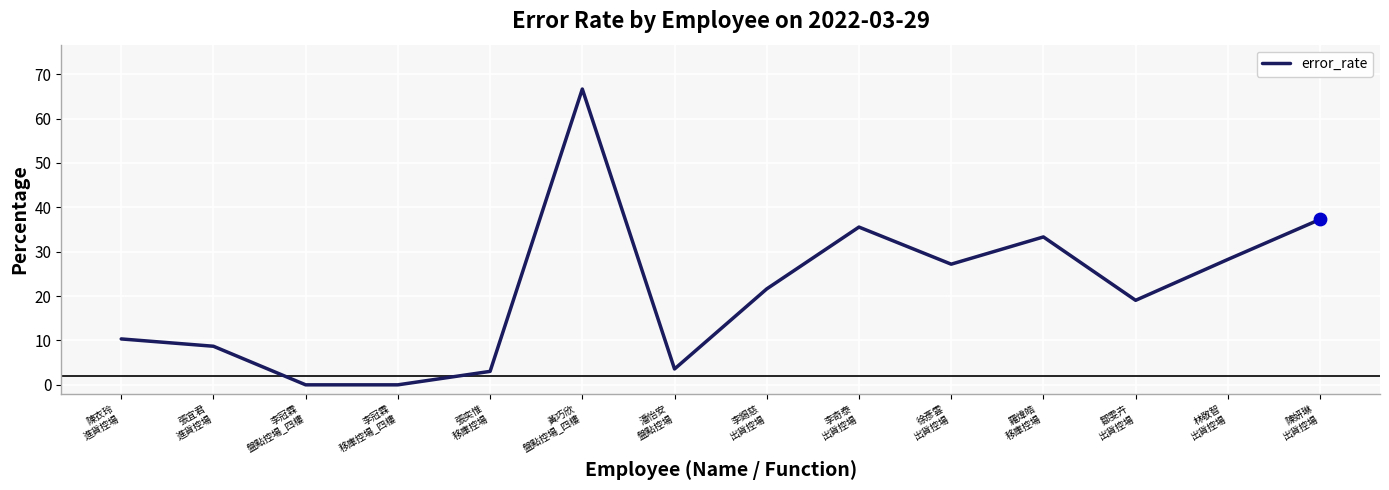

Approximately how many times larger is the value at 潘怡安
盤點控場 compared to 陳衣玲
進貨控場?

0.3